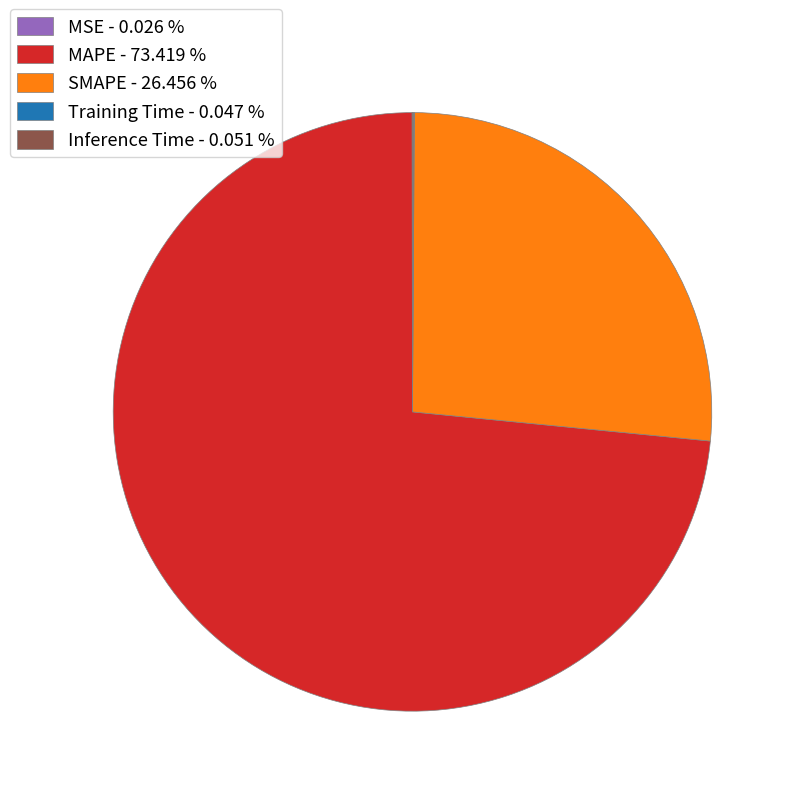

Between SMAPE - 26.456 % and MAPE - 73.419 %, which is larger?

MAPE - 73.419 %